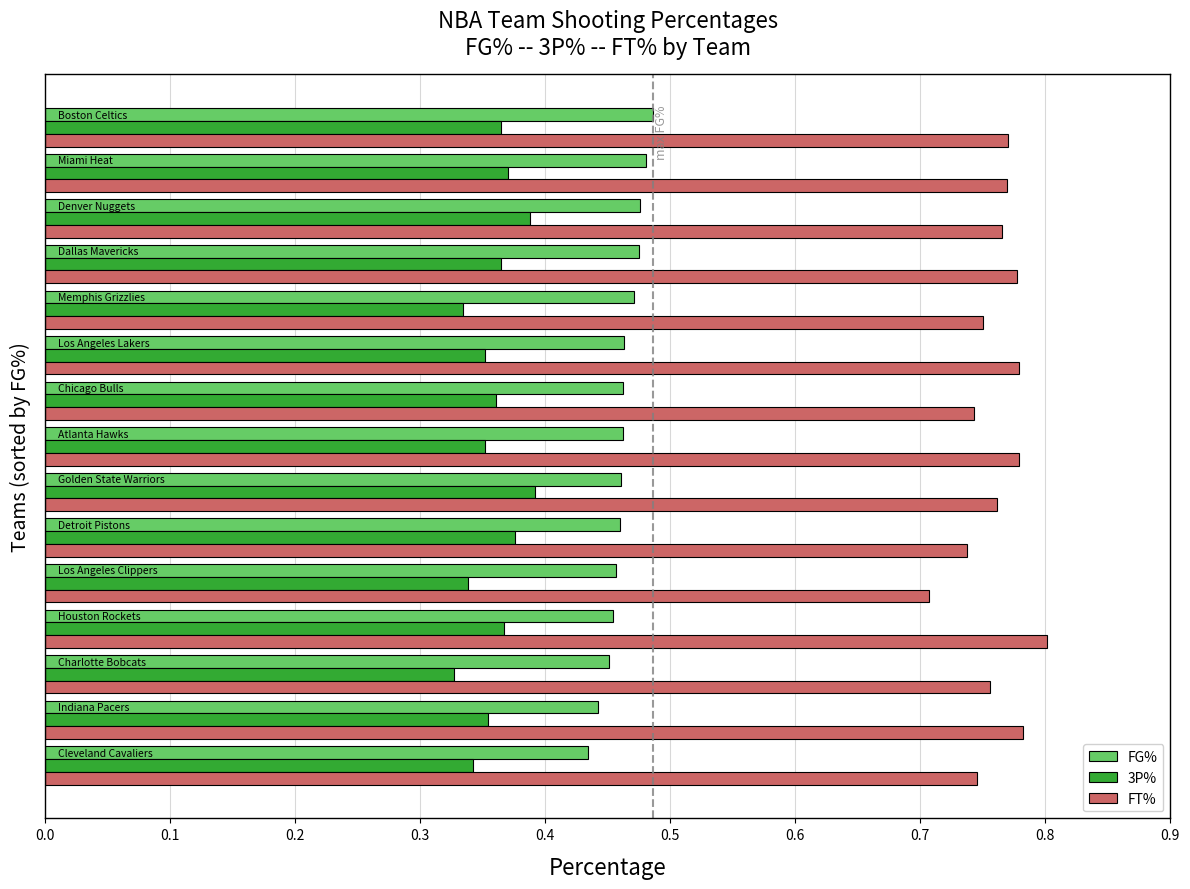

At how many categories does at least one series exceed 0?

15